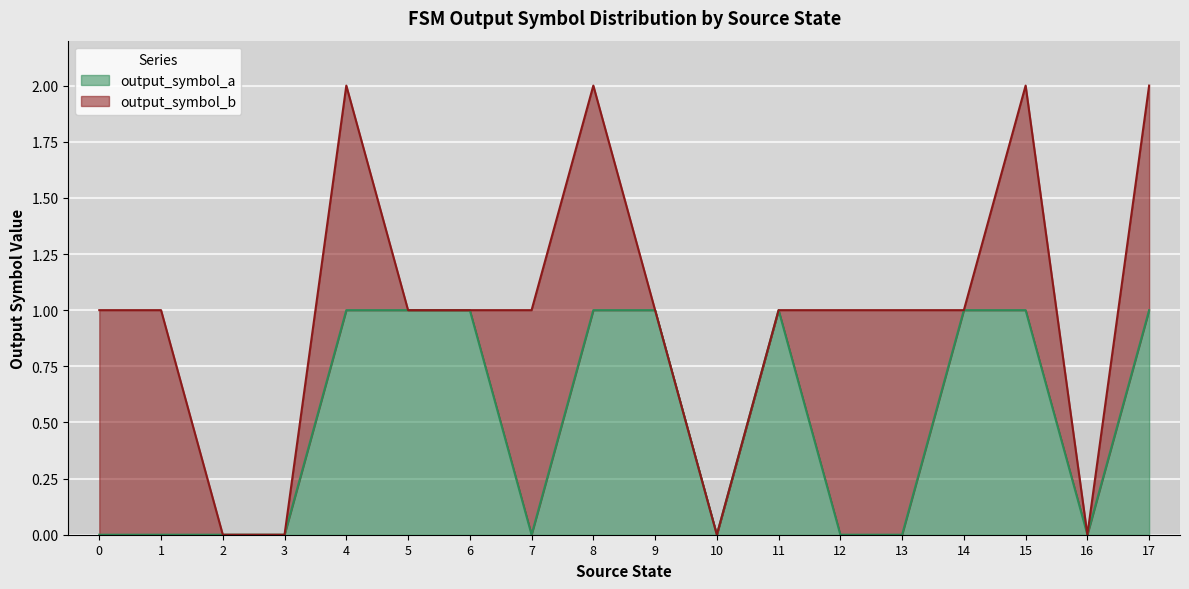

Reading right to left, list all the values displayed in this chart.

1	0	1	1	0	0	1	0	1	1	0	1	1	1	0	0	0	0